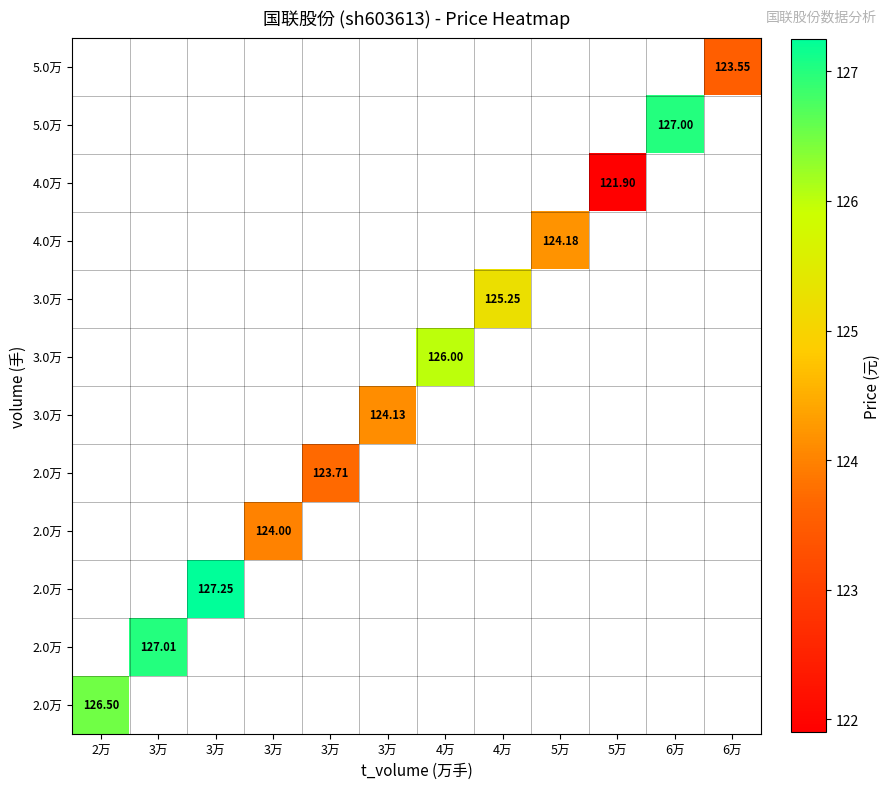

Which has a higher value, 4万 or 4万?

4万